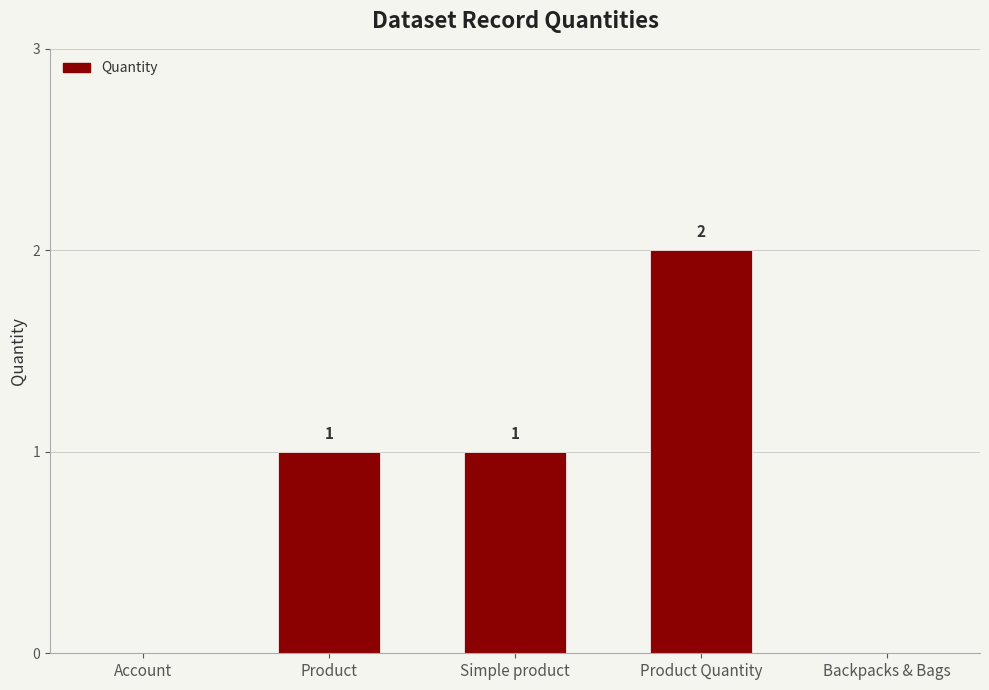

How many distinct data groups are displayed?

1